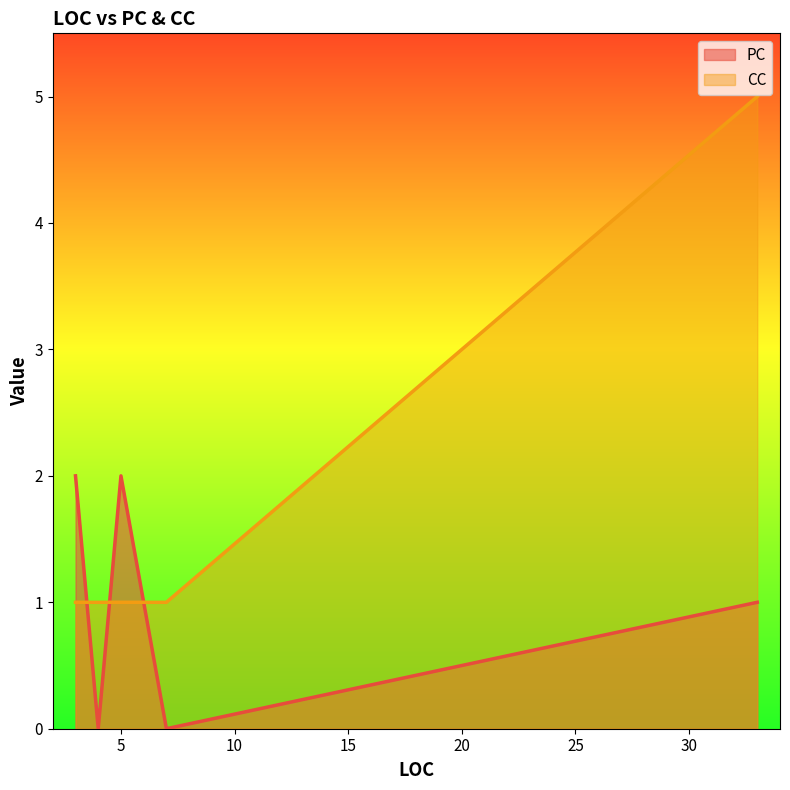

What is the difference between the maximum and minimum values in the CC series?

4